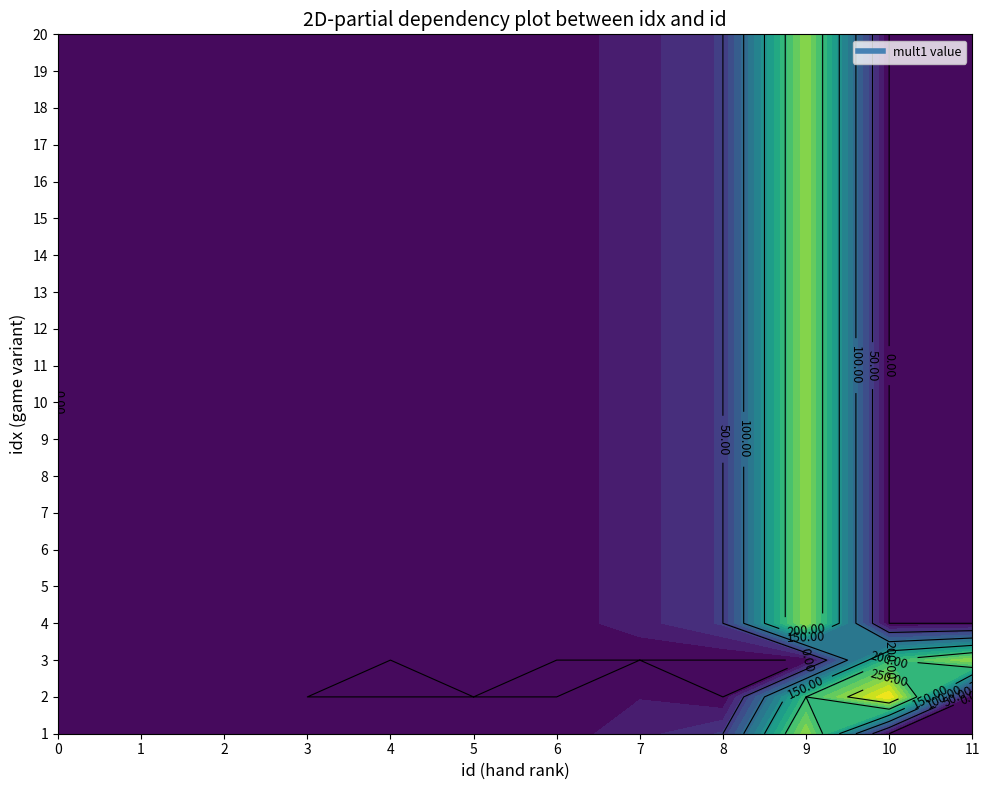

Rank the series by their maximum value, from lowest to highest.

0, 1, 2, 3, 4, 5, 6, 7, 8, 9, 11, 10